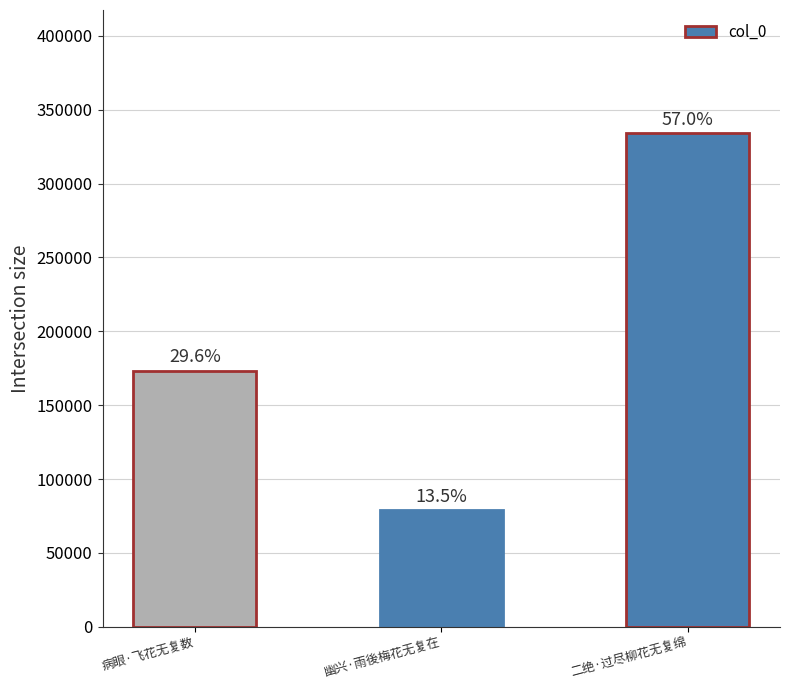

What is the difference between the second highest and minimum values?

94247